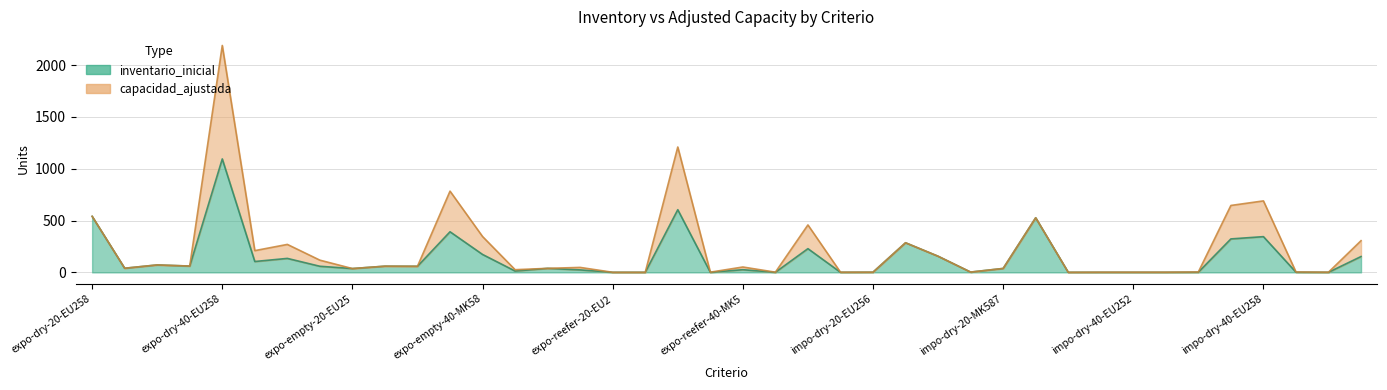

What is the difference between the maximum and minimum values in the inventario_inicial series?

1094